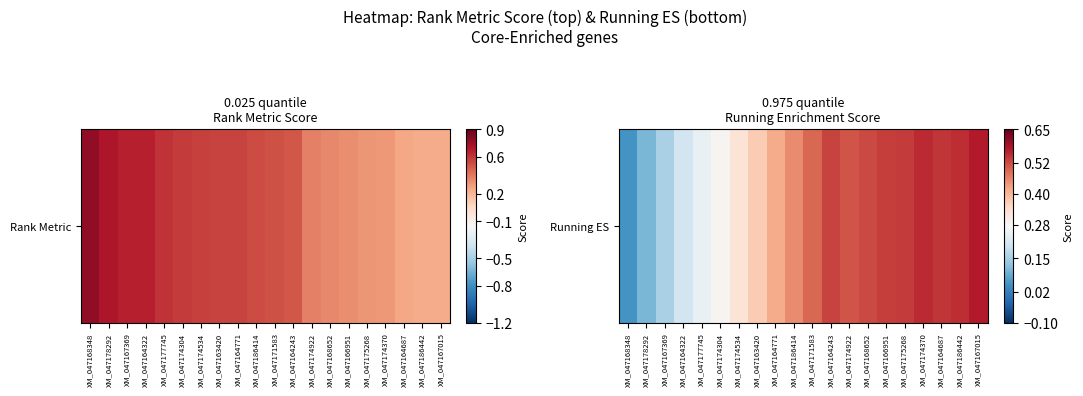

List the labels in order of value, smallest first.

XM_047168348, XM_047178292, XM_047167369, XM_047164322, XM_047177745, XM_047174304, XM_047174534, XM_047163420, XM_047164771, XM_047186414, XM_047171583, XM_047174922, XM_047168652, XM_047164243, XM_047166951, XM_047175268, XM_047164687, XM_047186442, XM_047174370, XM_047167015